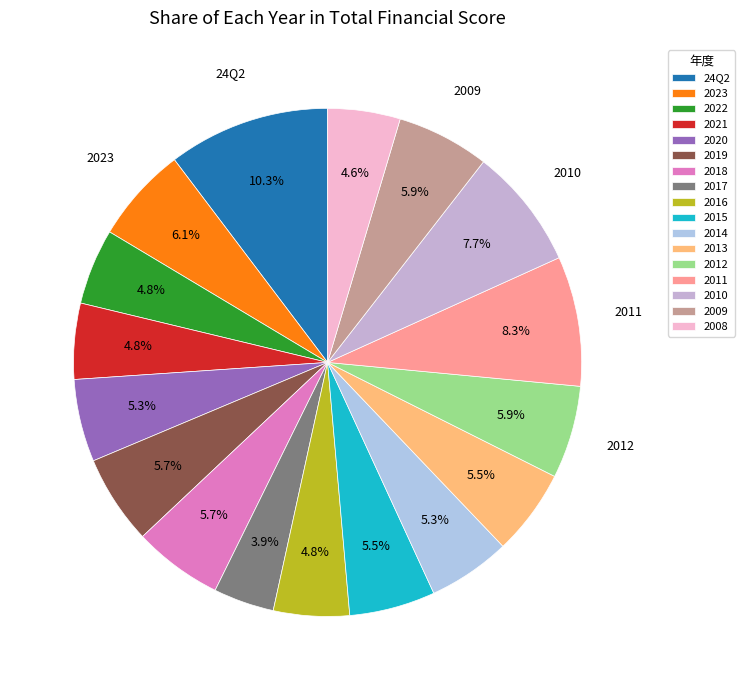

Rank the categories by value from lowest to highest.

2017, 2008, 2022, 2021, 2016, 2020, 2014, 2015, 2013, 2019, 2018, 2012, 2009, 2023, 2010, 2011, 24Q2